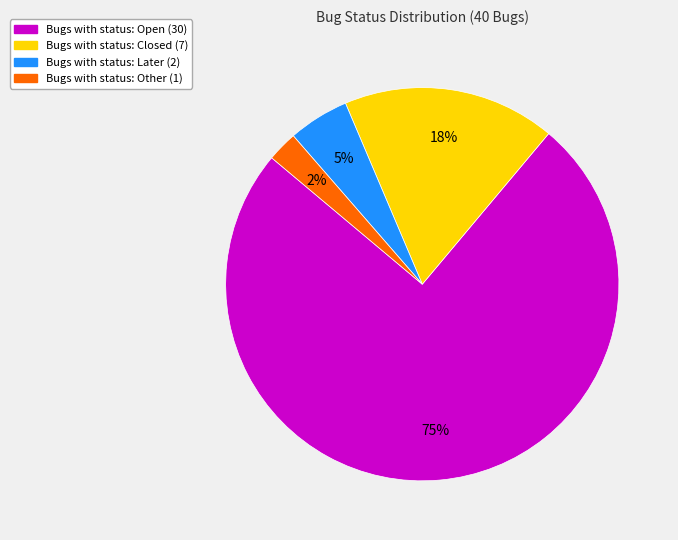

To the nearest percent, what is the average slice percentage?

25%